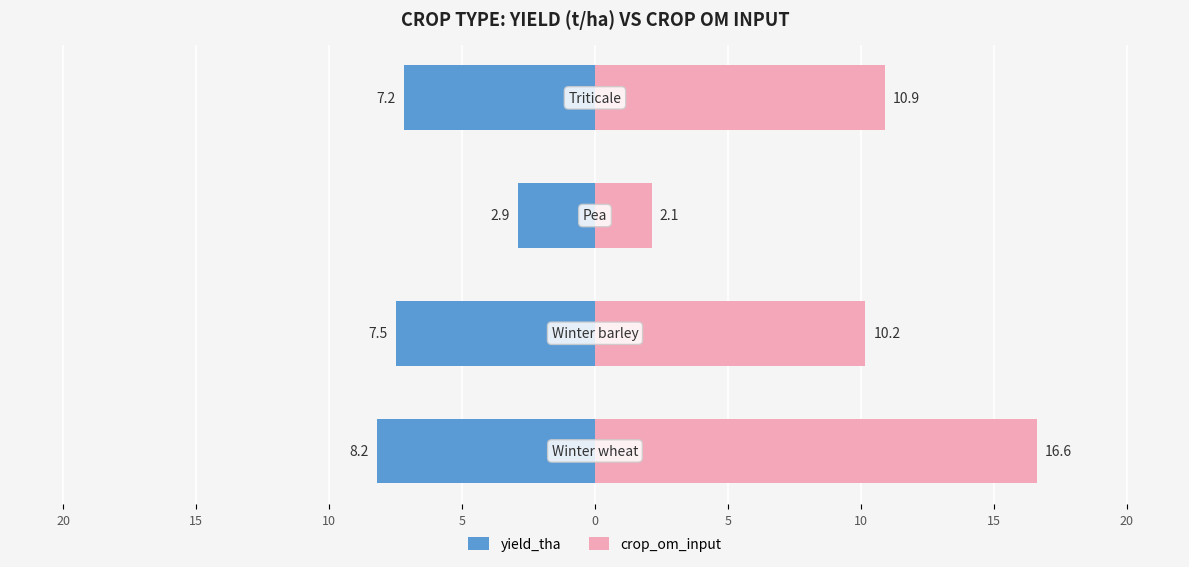

What is the difference between the maximum and minimum values in the yield_tha series?

5.3